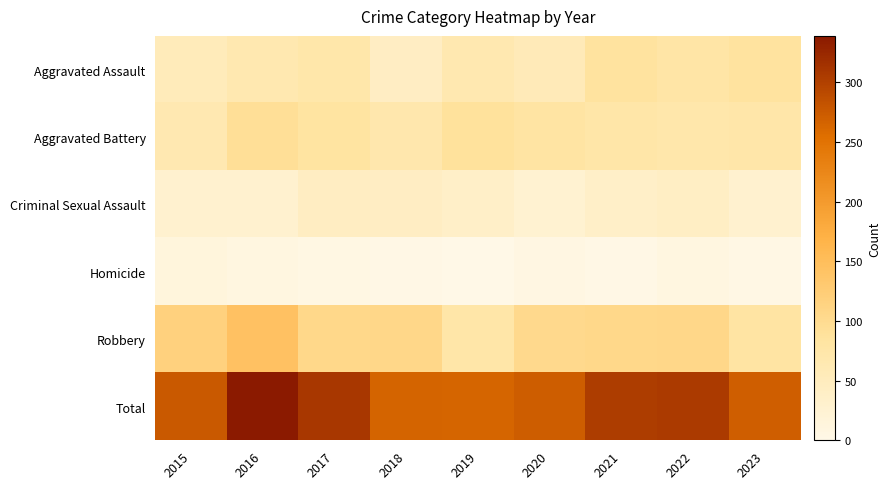

What is the spread (max minus min) of values at 2018?

263